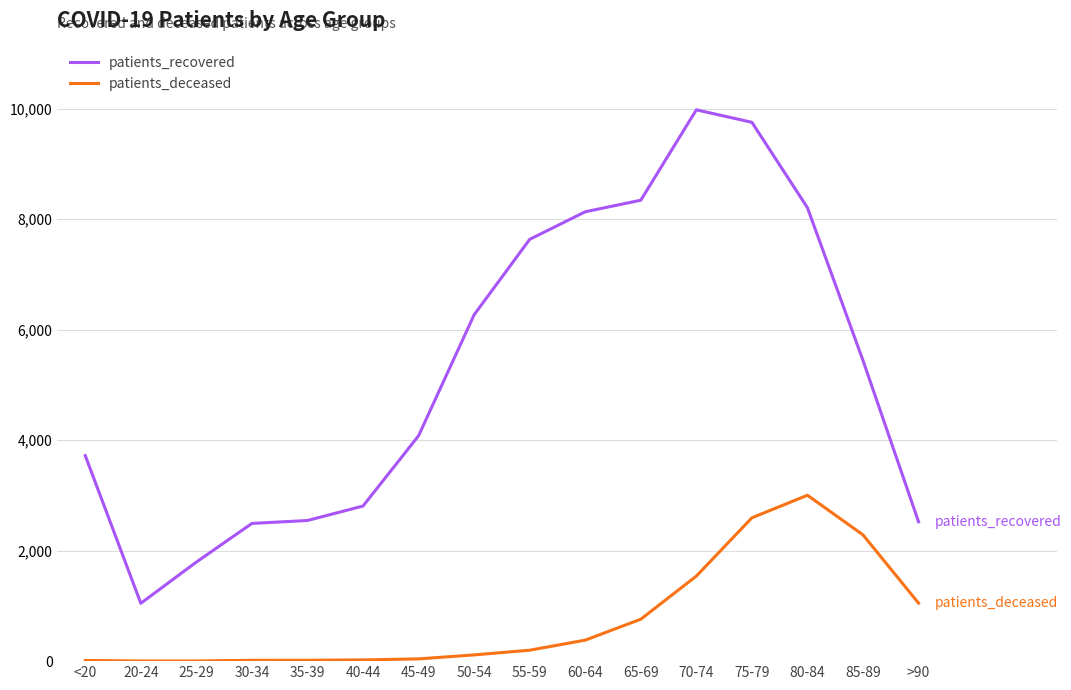

At which category is the sum across all series the highest?

75-79